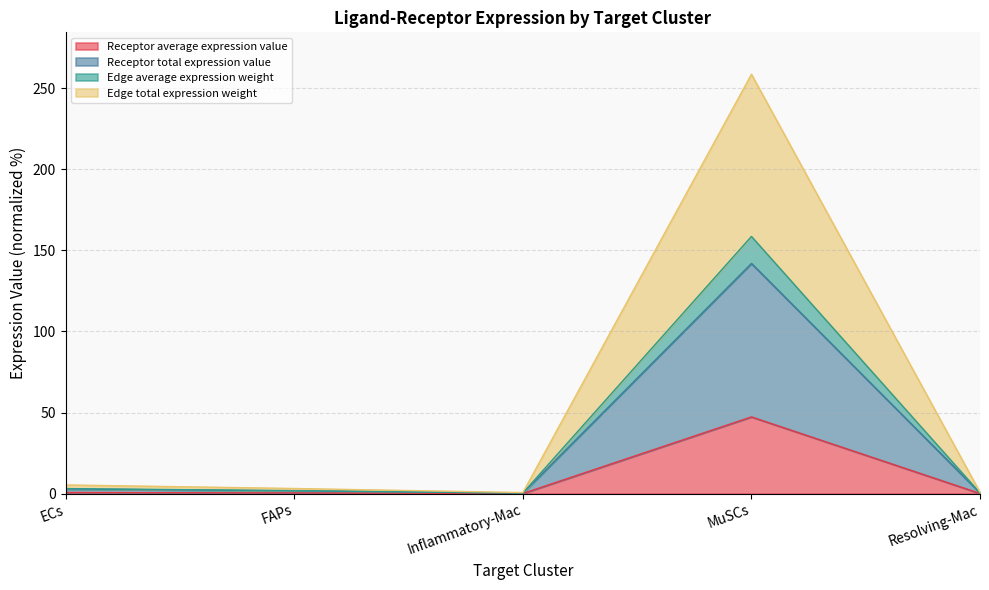

At which category is the sum across all series the highest?

MuSCs